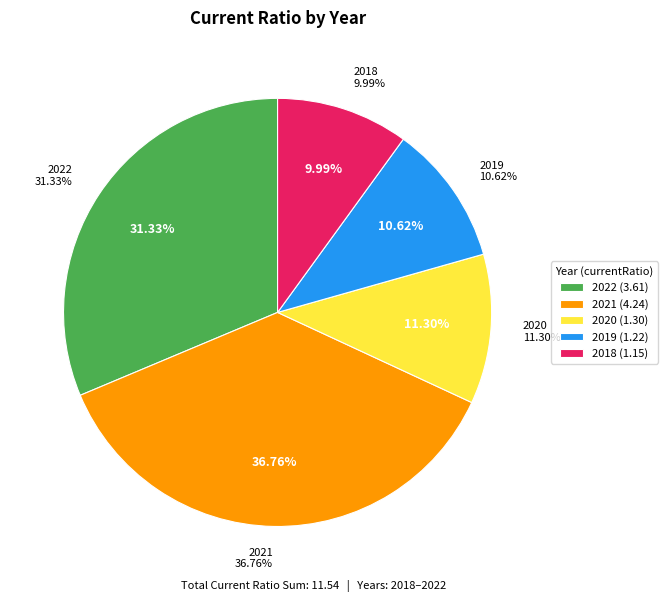

To the nearest percent, what is the difference between the 2018 and 2019 slice percentages?

1%